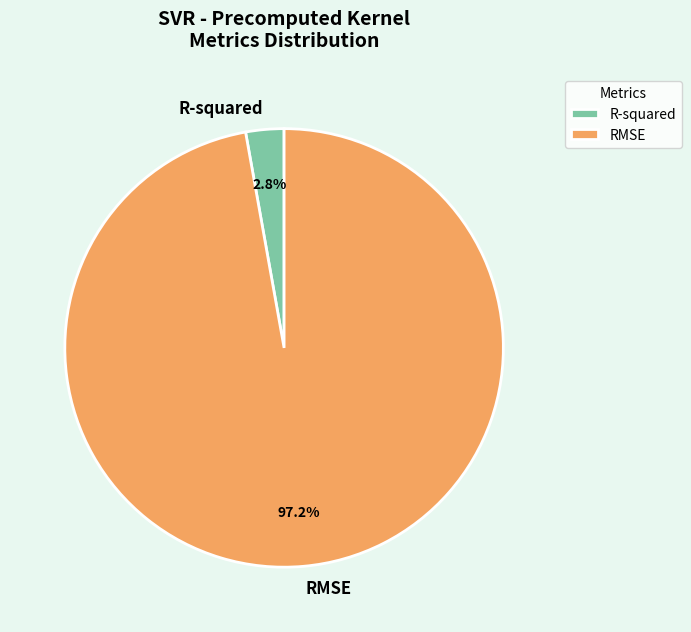

Between RMSE and R-squared, which is larger?

RMSE